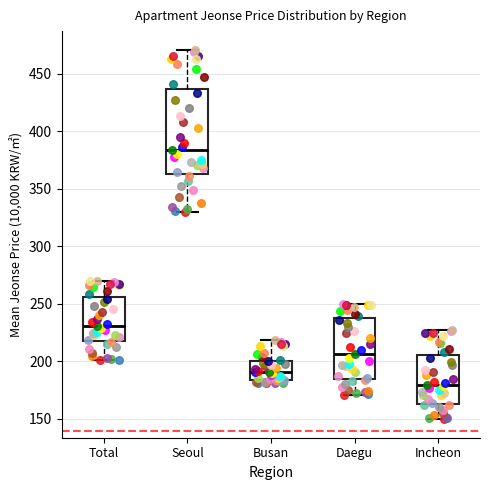

Reading left to right, read every box against the y-axis: the position of its median line, the range the box covers, and the ends of its whiskers. The values are not printed on the chart, so give them approximately, as read against the axis.

Total: median 230, box 220 to 255, whiskers 200 to 270
Seoul: median 385, box 365 to 435, whiskers 330 to 470
Busan: median 190, box 185 to 200, whiskers 180 to 220
Daegu: median 205, box 185 to 240, whiskers 170 to 250
Incheon: median 180, box 165 to 205, whiskers 150 to 230